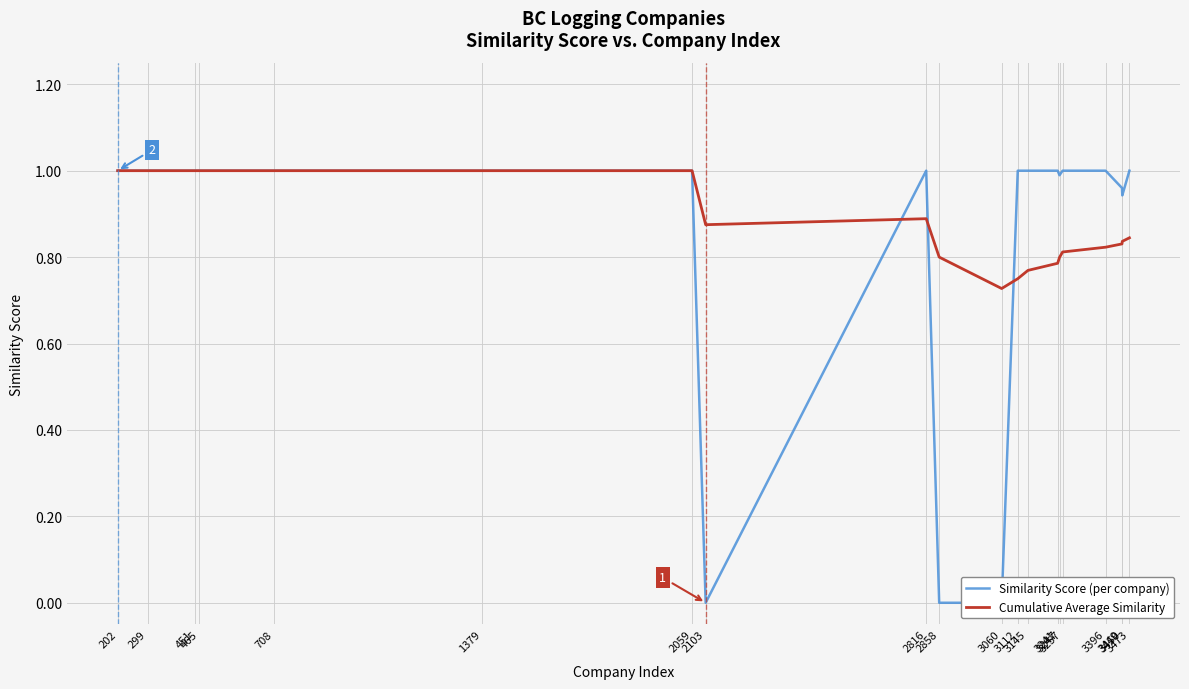

Where is Cumulative Average Similarity nearest to the value 0?

3060